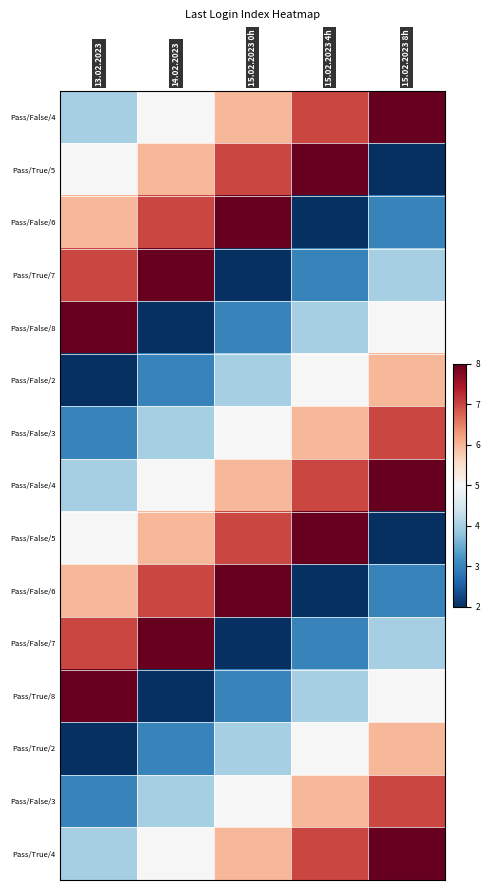

At which category is the sum across all series the highest?

15.02.2023 8h